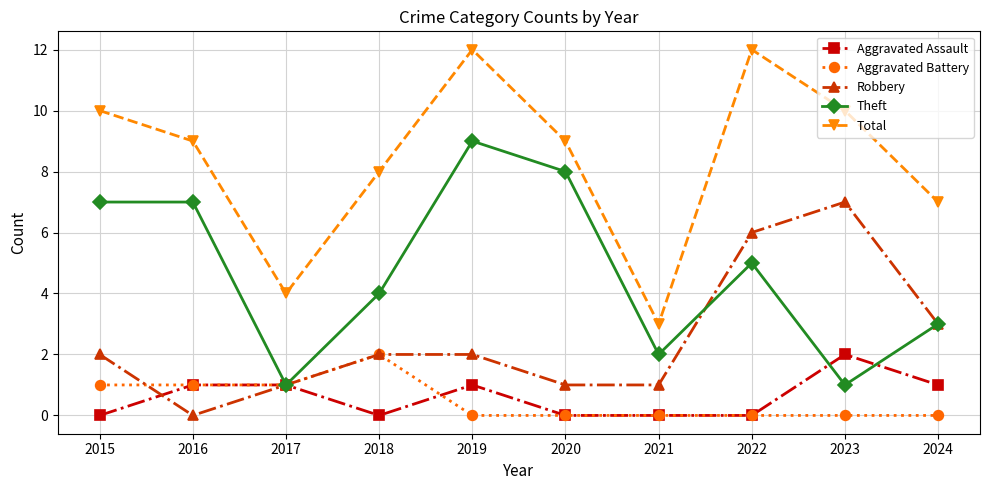

Reading left to right, list all the values displayed in this chart.

Aggravated Assault: 2015=0	2016=1	2017=1	2018=0	2019=1	2020=0	2021=0	2022=0	2023=2	2024=1
Aggravated Battery: 2015=1	2016=1	2017=1	2018=2	2019=0	2020=0	2021=0	2022=0	2023=0	2024=0
Robbery: 2015=2	2016=0	2017=1	2018=2	2019=2	2020=1	2021=1	2022=6	2023=7	2024=3
Theft: 2015=7	2016=7	2017=1	2018=4	2019=9	2020=8	2021=2	2022=5	2023=1	2024=3
Total: 2015=10	2016=9	2017=4	2018=8	2019=12	2020=9	2021=3	2022=12	2023=10	2024=7